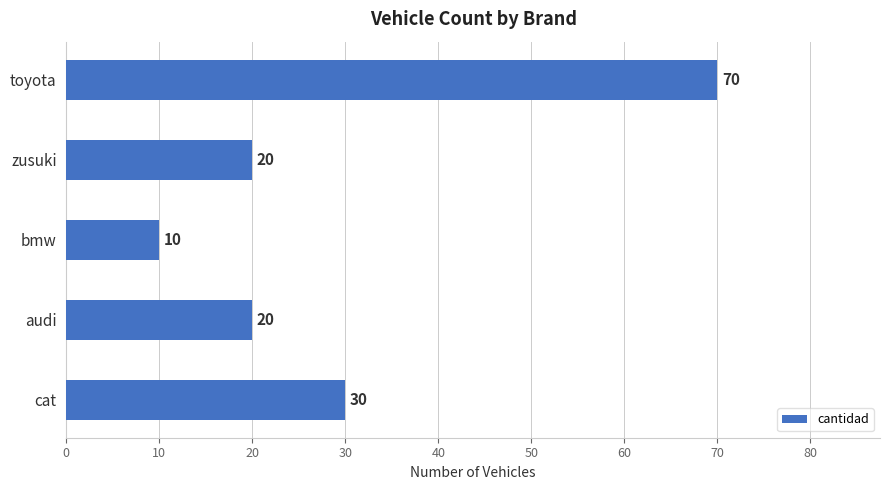

What is the label of the 2nd bar from the bottom?

audi